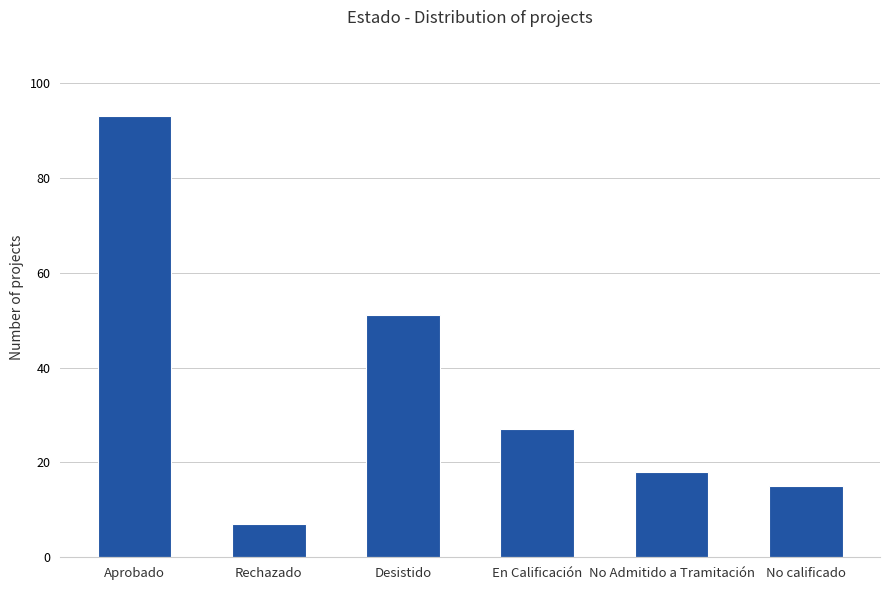

The chart shows a value of 5 at No Admitido a Tramitación. True or false?

False